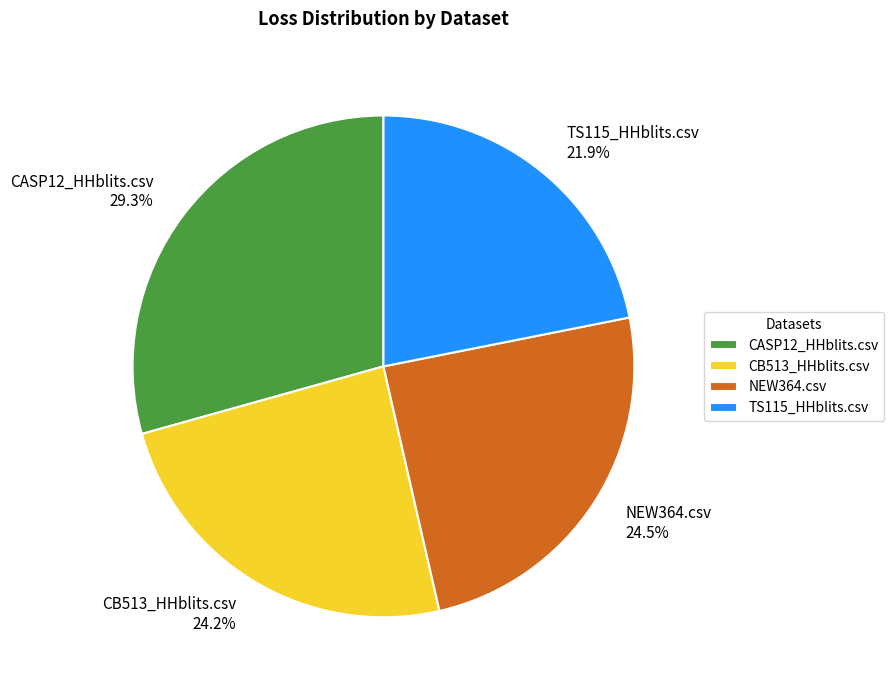

Count the number of slices in the pie.

4